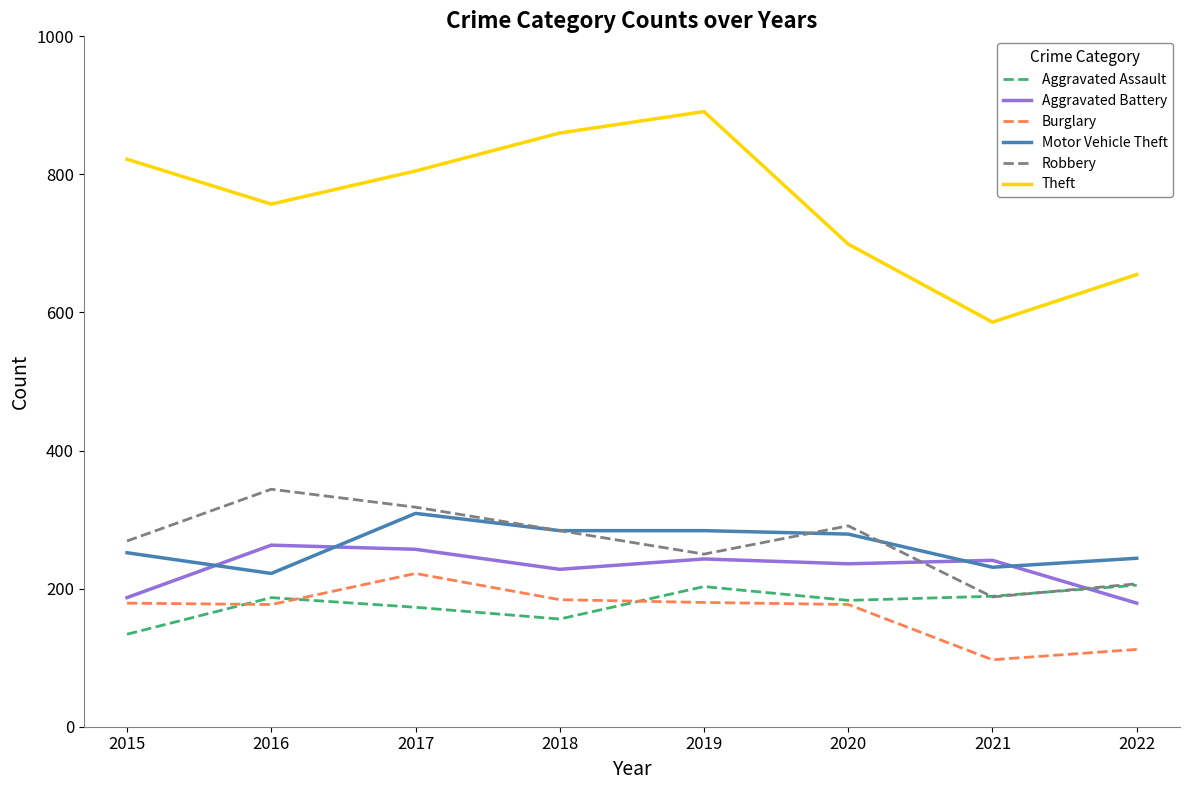

What is the total value across all series at 2021?

1532